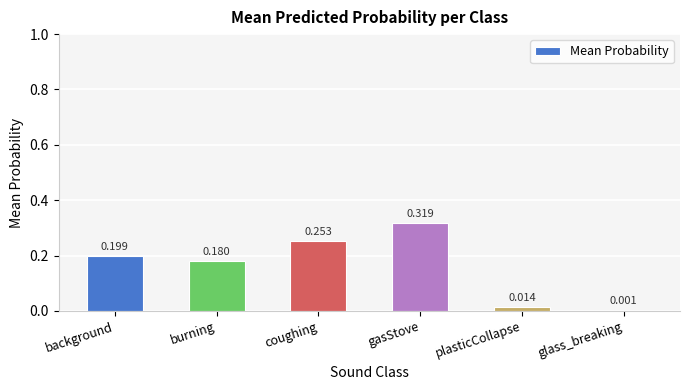

Which has a higher value, plasticCollapse or burning?

burning